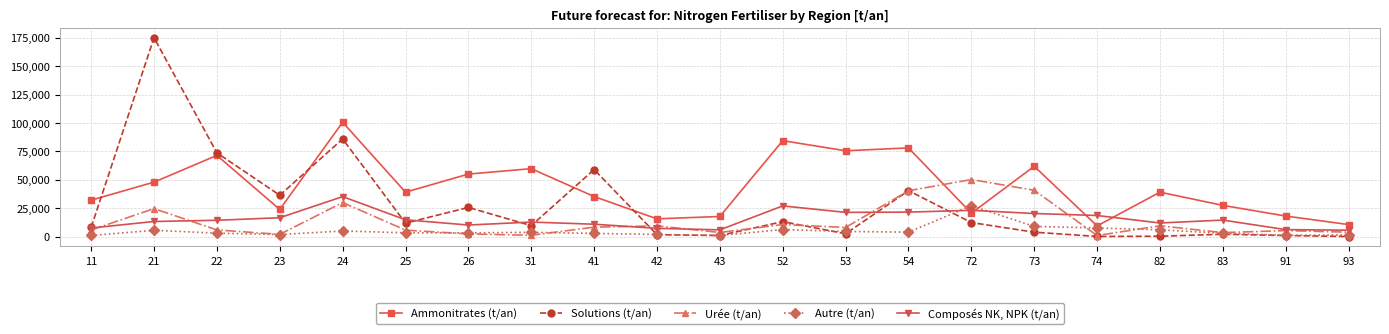

True or false: Urée (t/an) and Autre (t/an) intersect in this chart.

True